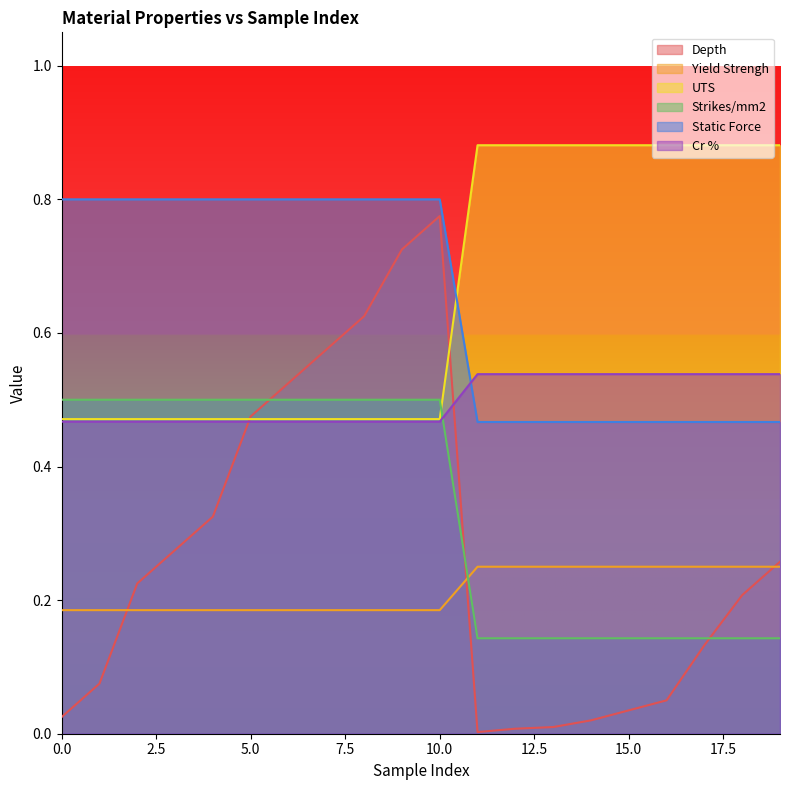

True or false: UTS and Depth intersect in this chart.

True